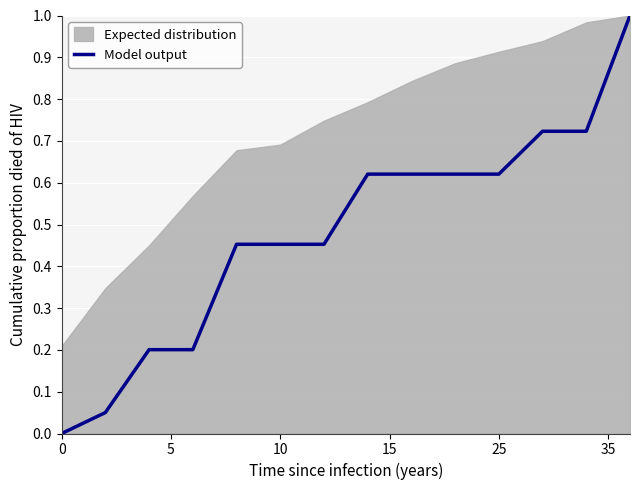

What is the difference between the maximum and minimum values?

1.0